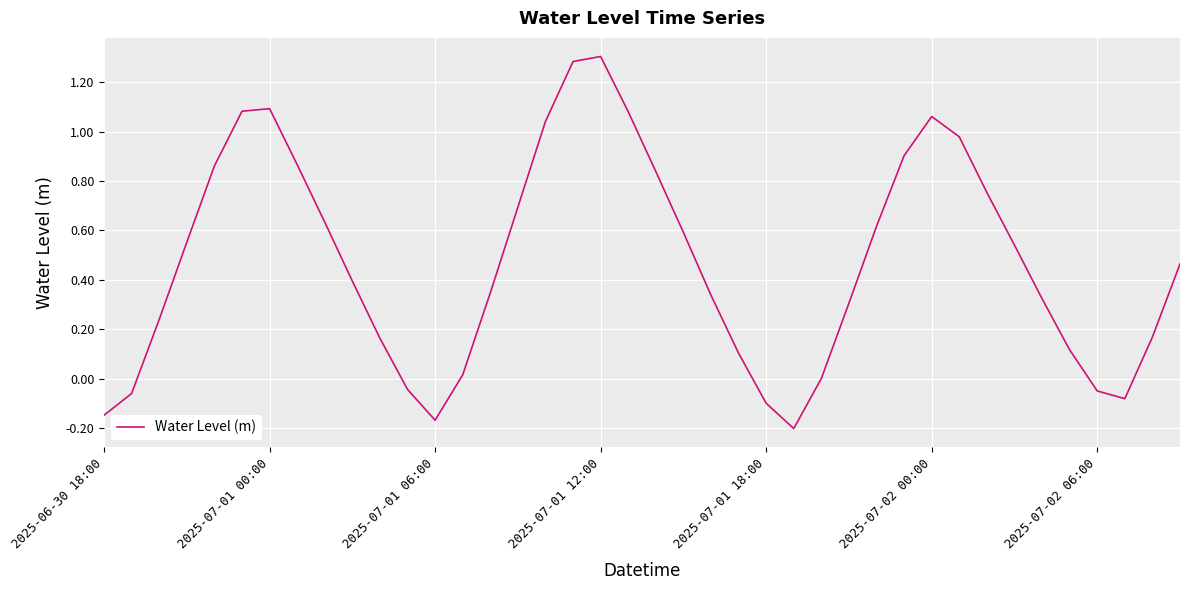

How many lines are shown in the chart?

1